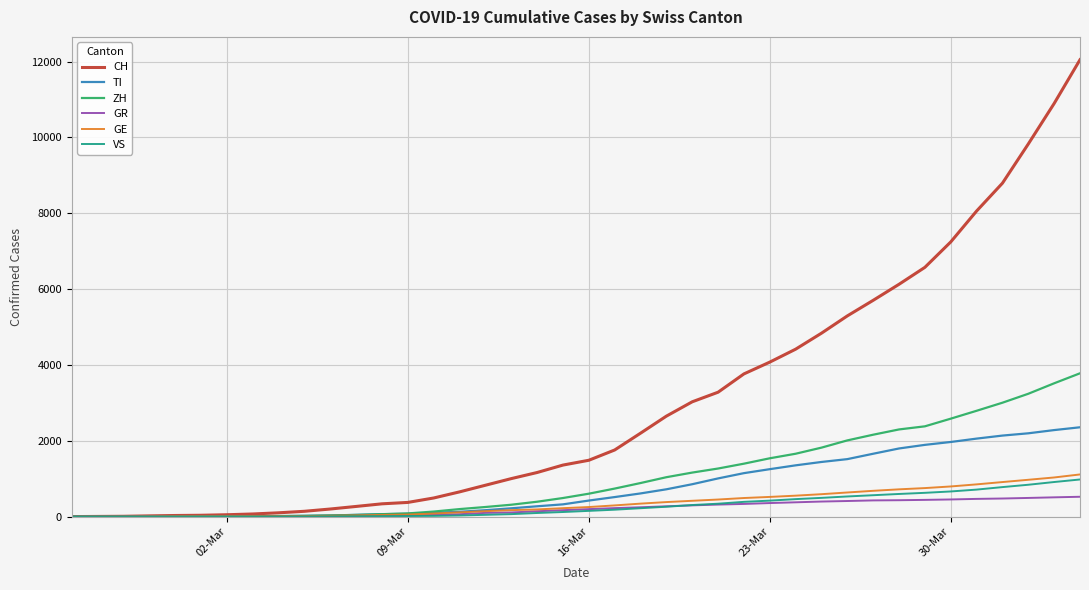

What is the maximum value shown in the chart?

12051